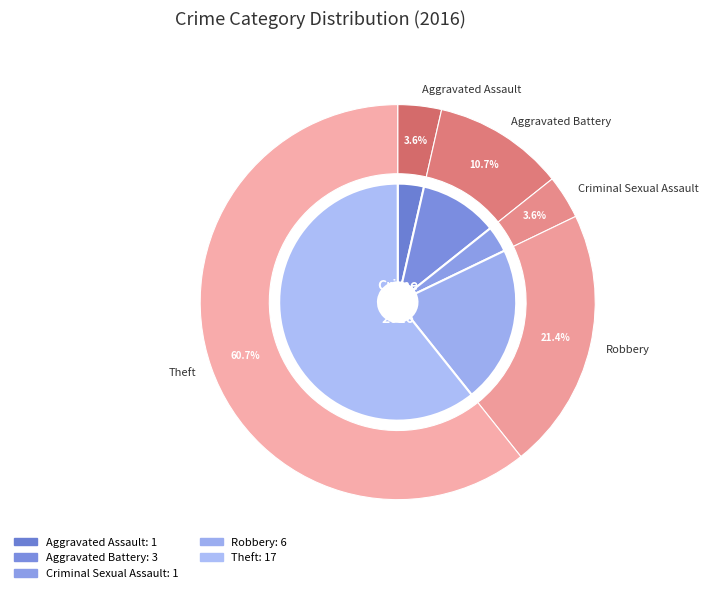

Count the number of slices in the pie.

5